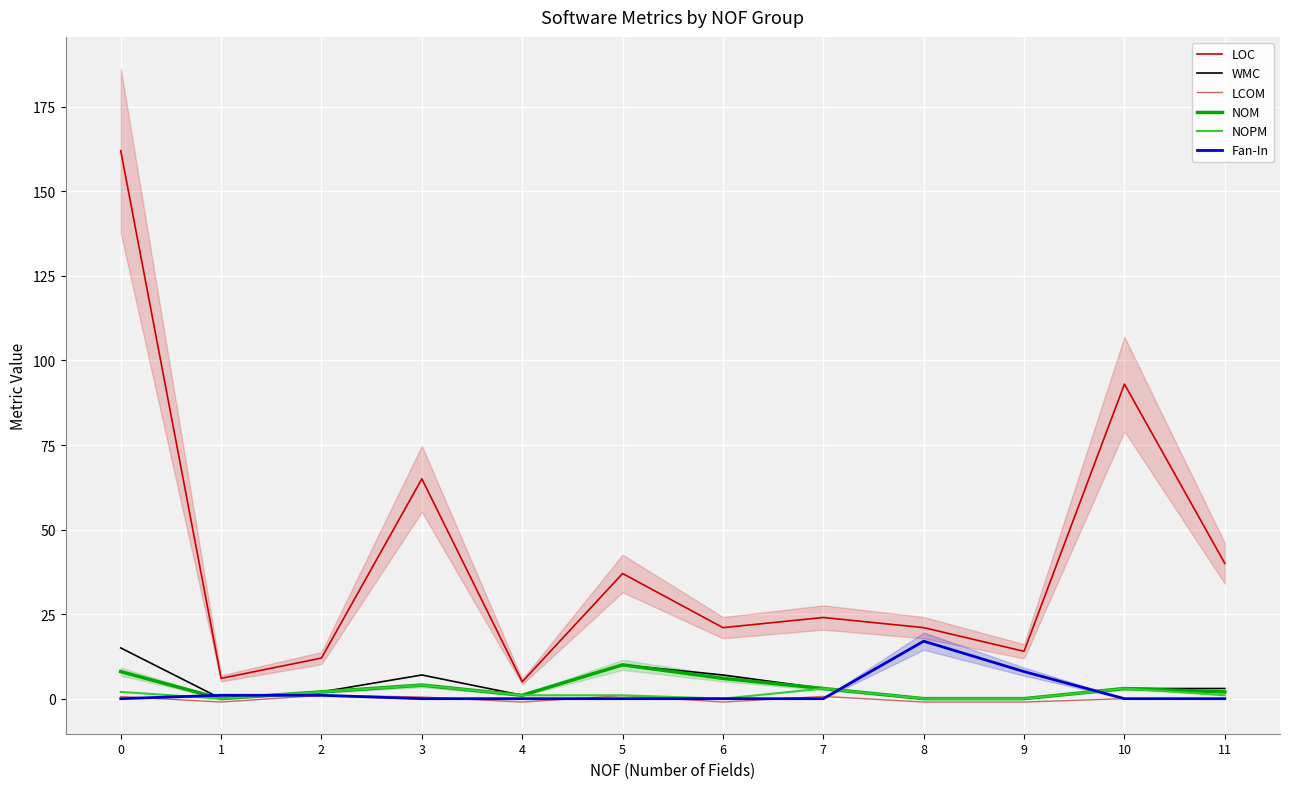

List the labels in order of LOC value, smallest first.

4, 1, 2, 9, 6, 8, 7, 5, 11, 3, 10, 0